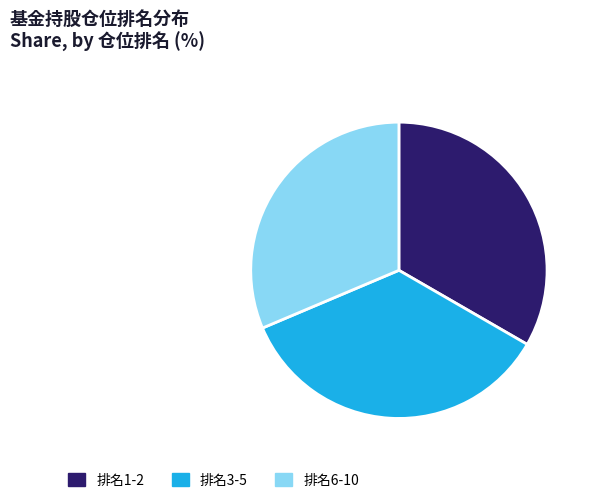

Do 排名3-5 and 排名6-10 together represent more than half of the pie?

Yes